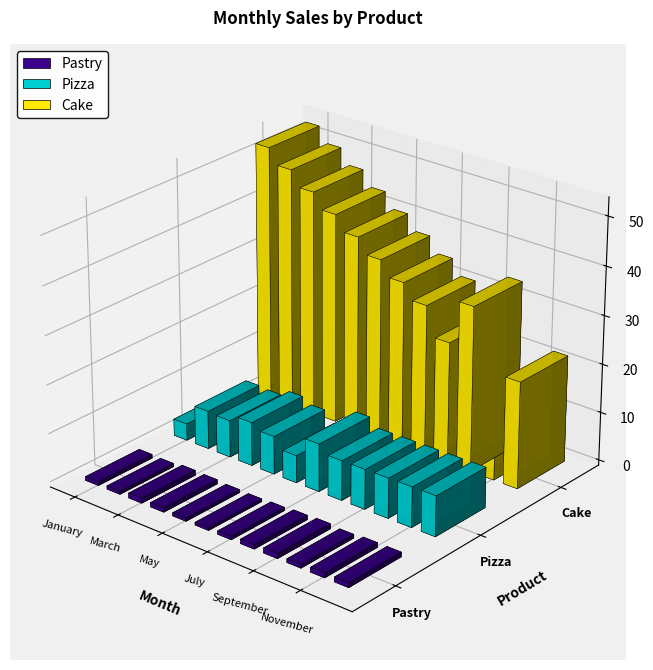

Reading left to right, list all the values displayed in this chart.

Pastry: January=780.0	February=670.0	March=1014.0	April=890.0	May=660.0	June=560.0	July=680.0	August=900.0	September=1034.0	October=756.0	November=980.0	December=976.0
Pizza: January=3456.0	February=7890.0	March=7650.0	April=9010.0	May=7880.0	June=5670.0	July=9872.0	August=8202.0	September=8239.6	October=8277.2	November=8314.8	December=8352.4
Cake: January=52700.0	February=49600.0	March=46500.0	April=43400.0	May=40300.0	June=37200.0	July=34100.0	August=31000.0	September=25000.0	October=34000.0	November=12000.0	December=22000.0